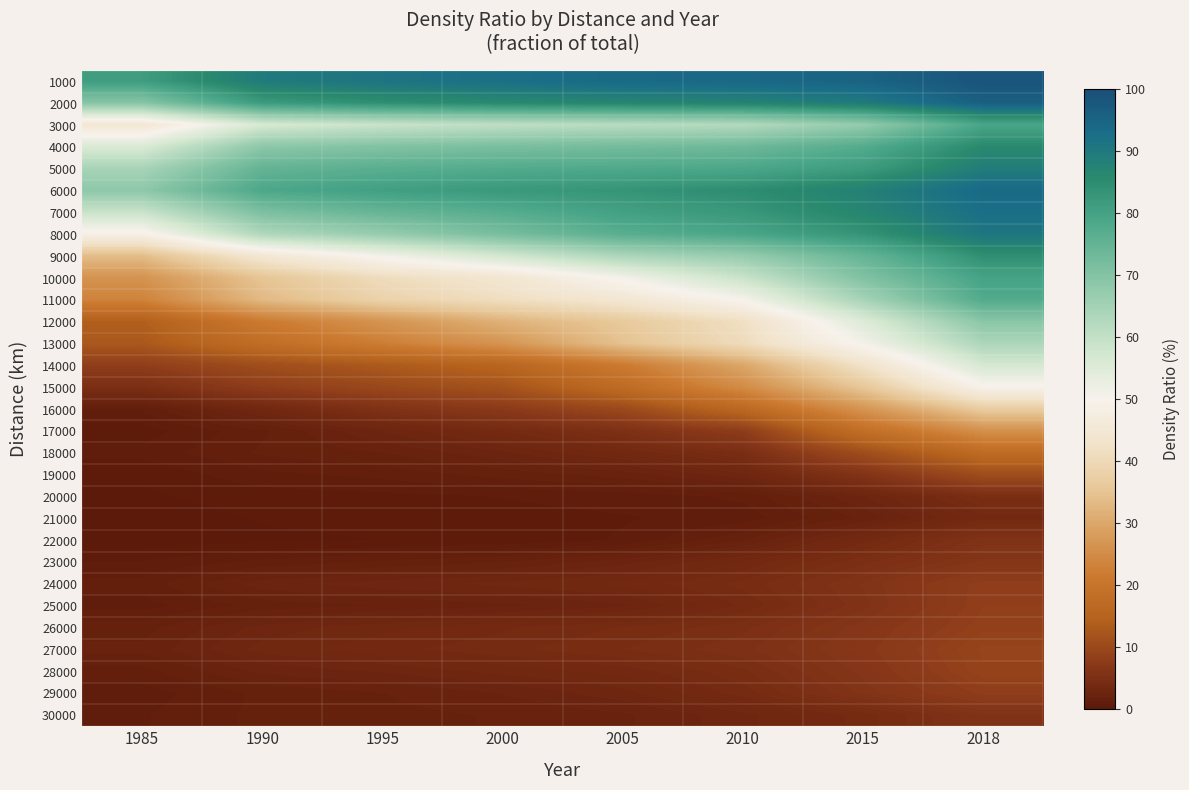

Reading left to right, list all the values displayed in this chart.

1000: 1985=81.2	1990=89.4	1995=91.0	2000=92.2	2005=93.7	2010=94.0	2015=95.1	2018=98.3
2000: 1985=69.3	1990=81.7	1995=84.4	2000=85.8	2005=86.8	2010=87.4	2015=89.6	2018=96.0
3000: 1985=44.5	1990=56.3	1995=58.8	2000=60.4	2005=61.5	2010=62.3	2015=67.3	2018=79.1
4000: 1985=55.7	1990=68.5	1995=70.2	2000=71.5	2005=72.3	2010=73.3	2015=77.3	2018=85.7
5000: 1985=64.1	1990=74.9	1995=76.4	2000=77.5	2005=78.0	2010=78.5	2015=81.5	2018=88.8
6000: 1985=68.3	1990=78.5	1995=80.5	2000=82.2	2005=83.2	2010=84.7	2015=87.9	2018=93.6
7000: 1985=58.9	1990=71.1	1995=74.6	2000=77.0	2005=80.3	2010=82.4	2015=86.7	2018=92.4
8000: 1985=48.7	1990=62.9	1995=66.9	2000=71.8	2005=76.6	2010=78.9	2015=83.3	2018=90.6
9000: 1985=33.8	1990=44.6	1995=51.0	2000=57.2	2005=63.5	2010=67.0	2015=74.7	2018=84.3
10000: 1985=26.4	1990=35.2	1995=40.8	2000=44.1	2005=51.0	2010=58.8	2015=70.4	2018=79.7
11000: 1985=23.1	1990=33.1	1995=38.3	2000=41.4	2005=44.4	2010=50.4	2015=64.5	2018=77.6
12000: 1985=13.9	1990=21.6	1995=26.5	2000=31.8	2005=36.1	2010=41.7	2015=55.2	2018=68.9
13000: 1985=12.6	1990=18.0	1995=22.3	2000=26.7	2005=34.6	2010=40.7	2015=50.8	2018=63.6
14000: 1985=8.0	1990=10.8	1995=12.9	2000=15.4	2005=21.5	2010=29.8	2015=42.5	2018=56.7
15000: 1985=4.9	1990=7.9	1995=9.9	2000=11.7	2005=17.4	2010=24.9	2015=35.7	2018=49.6
16000: 1985=1.2	1990=3.4	1995=5.6	2000=7.3	2005=10.0	2010=16.4	2015=26.7	2018=36.9
17000: 1985=0.6	1990=1.5	1995=2.8	2000=3.9	2005=5.3	2010=7.8	2015=18.3	2018=25.9
18000: 1985=0.9	1990=1.6	1995=2.0	2000=2.6	2005=3.6	2010=4.7	2015=10.7	2018=17.2
19000: 1985=0.5	1990=1.1	1995=1.3	2000=1.7	2005=2.1	2010=3.0	2015=6.0	2018=10.7
20000: 1985=0.3	1990=0.6	1995=0.7	2000=0.8	2005=0.9	2010=1.3	2015=2.7	2018=4.8
21000: 1985=0.2	1990=0.4	1995=0.5	2000=0.6	2005=0.7	2010=1.0	2015=2.0	2018=3.8
22000: 1985=0.2	1990=0.3	1995=0.4	2000=0.5	2005=0.8	2010=1.9	2015=3.7	2018=5.7
23000: 1985=0.8	1990=1.3	1995=1.6	2000=1.9	2005=2.6	2010=3.6	2015=5.0	2018=6.3
24000: 1985=1.3	1990=2.6	1995=3.0	2000=3.2	2005=3.6	2010=4.4	2015=5.9	2018=8.1
25000: 1985=1.0	1990=1.7	1995=2.0	2000=2.2	2005=2.6	2010=4.0	2015=5.7	2018=8.2
26000: 1985=1.8	1990=2.9	1995=3.4	2000=3.8	2005=4.3	2010=4.9	2015=6.5	2018=8.5
27000: 1985=2.1	1990=3.3	1995=3.8	2000=4.2	2005=4.7	2010=5.4	2015=6.8	2018=9.1
28000: 1985=1.4	1990=2.4	1995=2.8	2000=3.3	2005=3.7	2010=4.6	2015=6.4	2018=8.9
29000: 1985=1.0	1990=1.7	1995=1.9	2000=2.4	2005=3.0	2010=4.1	2015=6.0	2018=8.0
30000: 1985=1.1	1990=1.7	1995=1.8	2000=2.0	2005=2.3	2010=3.0	2015=4.1	2018=5.8